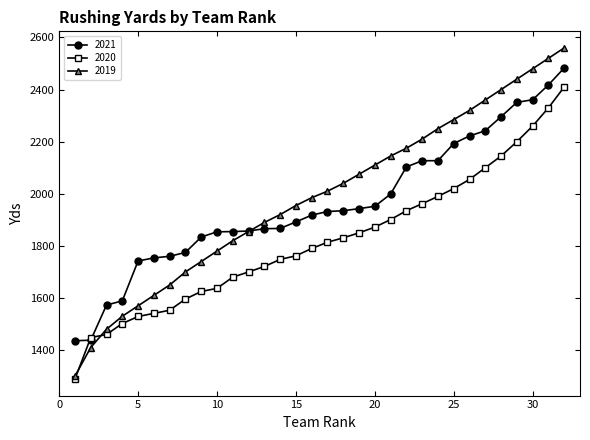

What is the smallest value displayed?

1289